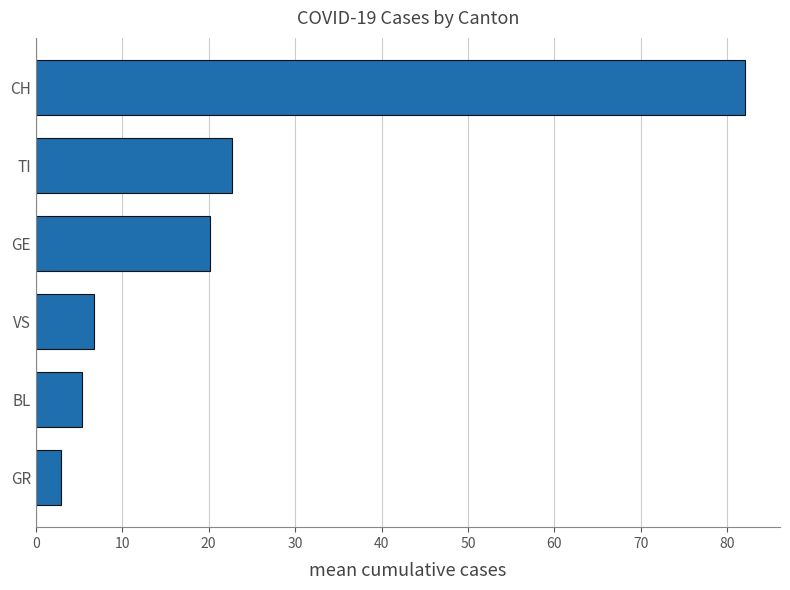

Is it true that the value at BL is 5.4?

True